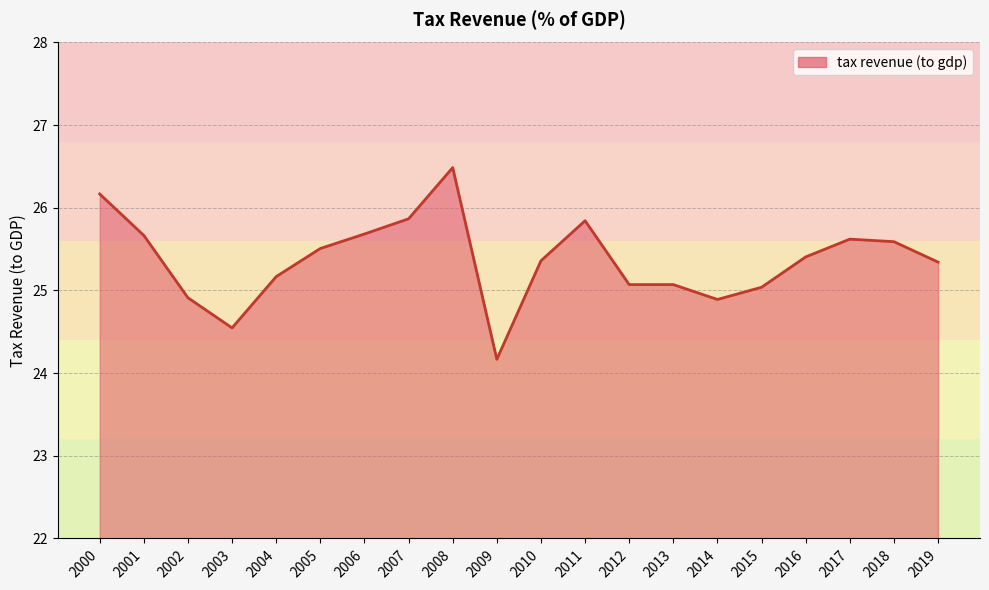

Where does the data first go above 25?

2000